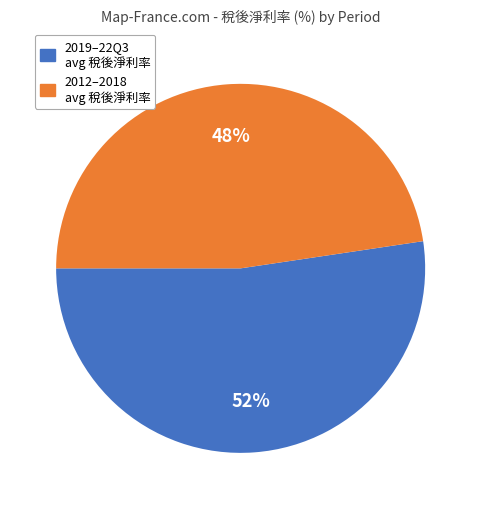

What is the largest slice in the pie chart?

2019–22Q3 avg 稅後淨利率